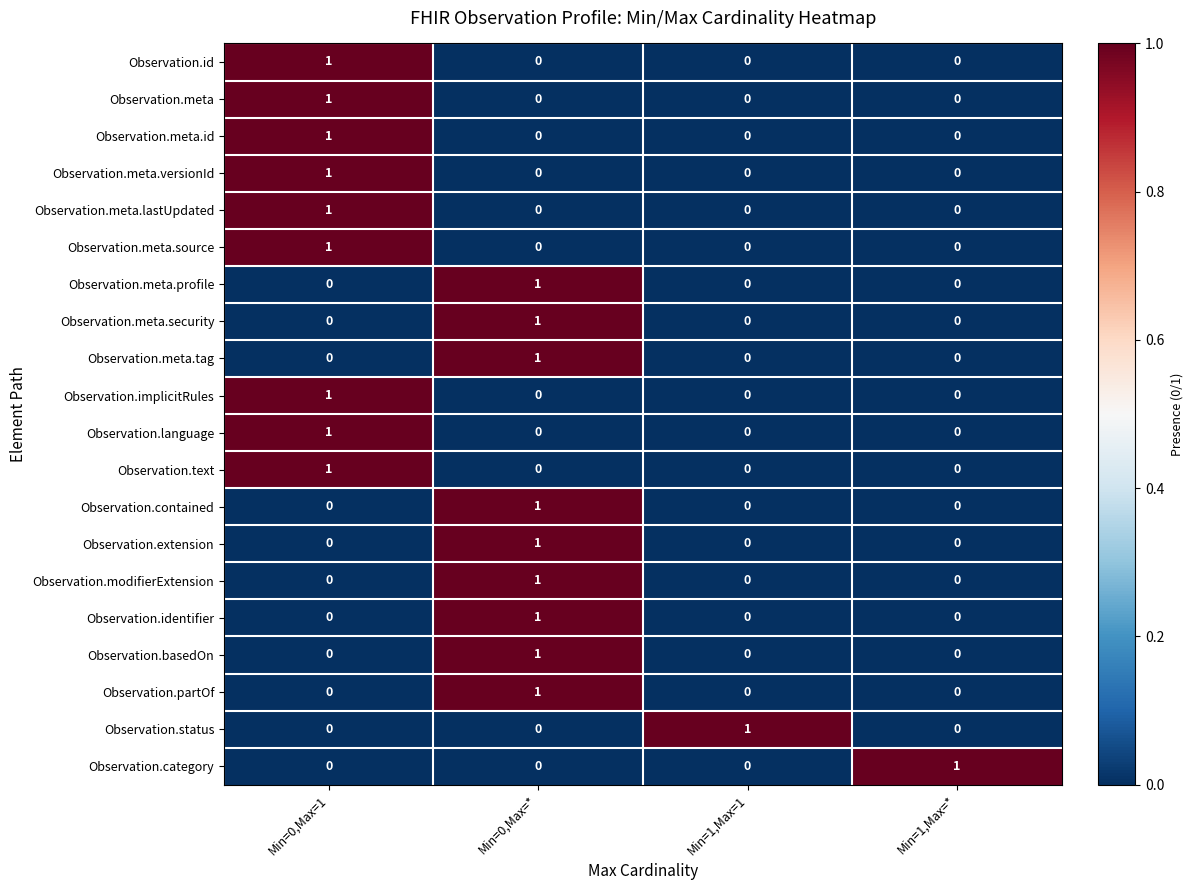

How many data points does each series have?

4